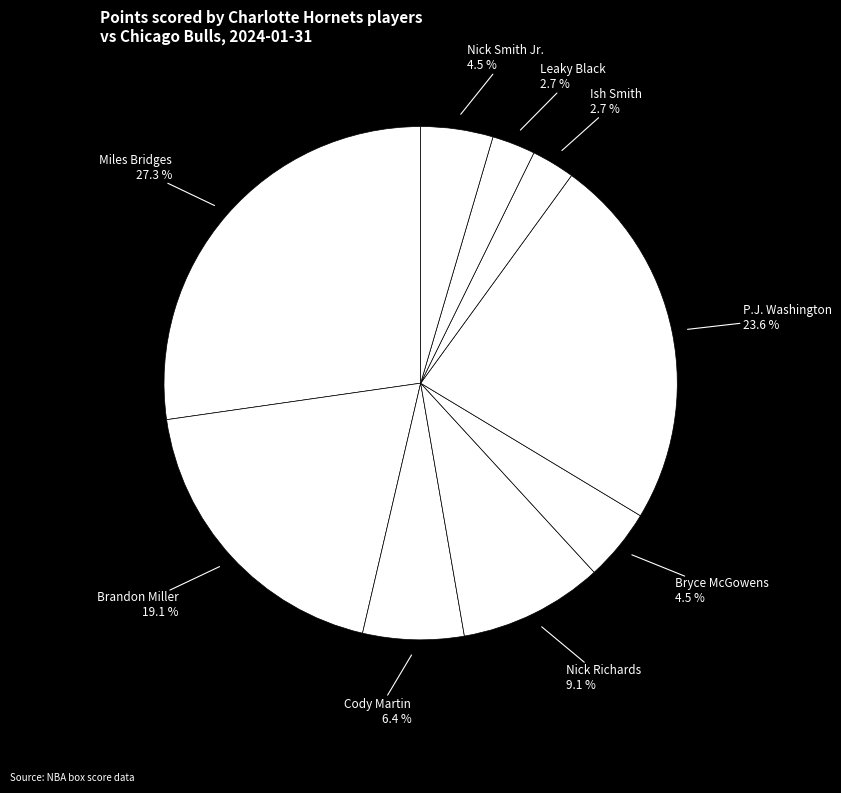

To the nearest percent, what is the difference between the Nick Smith Jr. and Nick Richards slice percentages?

5%